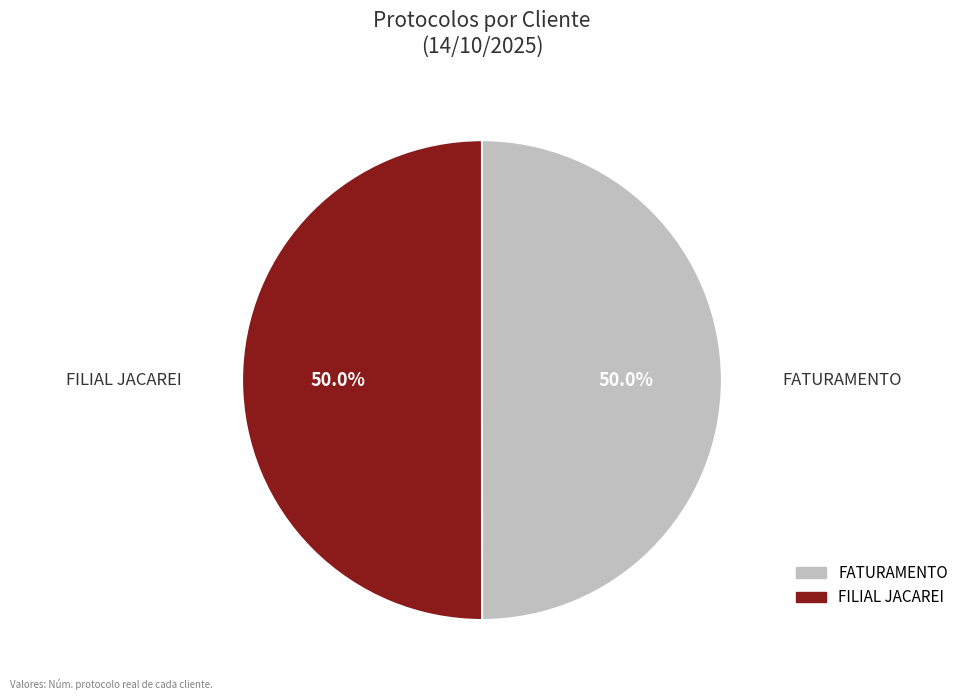

What is the ratio of the value at FILIAL JACAREI to the value at FATURAMENTO?

1.0